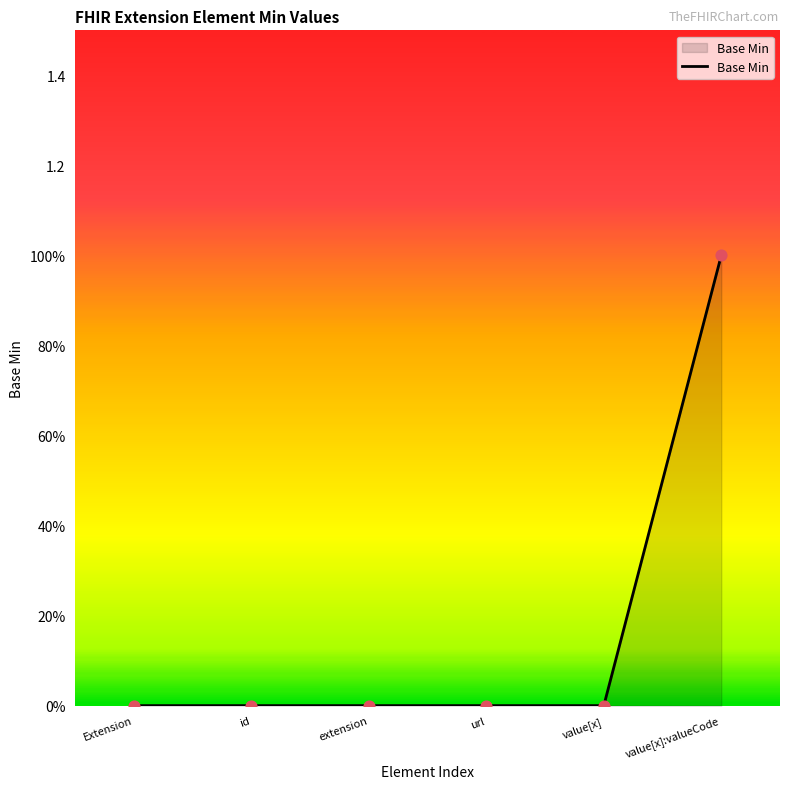

Which has a higher value, value[x] or Extension?

value[x]